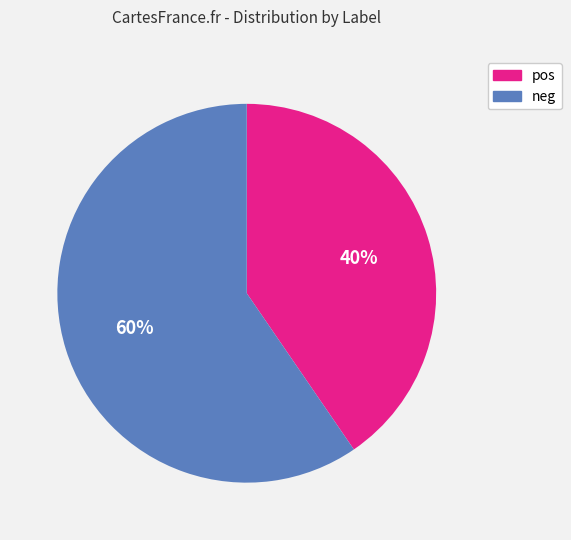

Combined, do neg and pos account for over 50%?

Yes